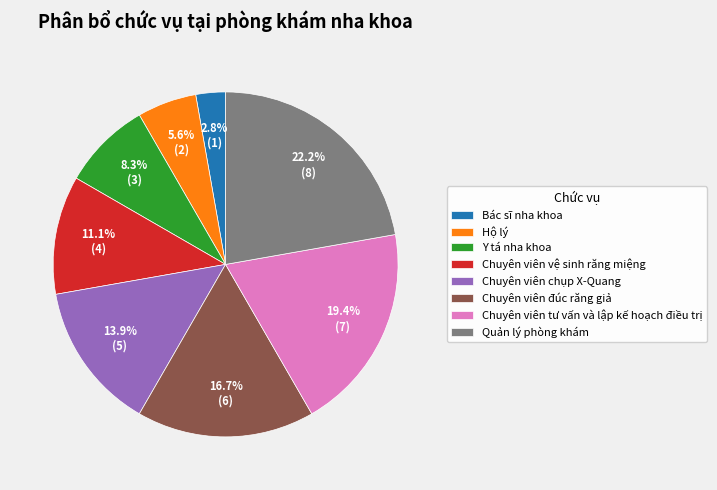

What percentage is the Quản lý phòng khám slice, to the nearest percent?

22%